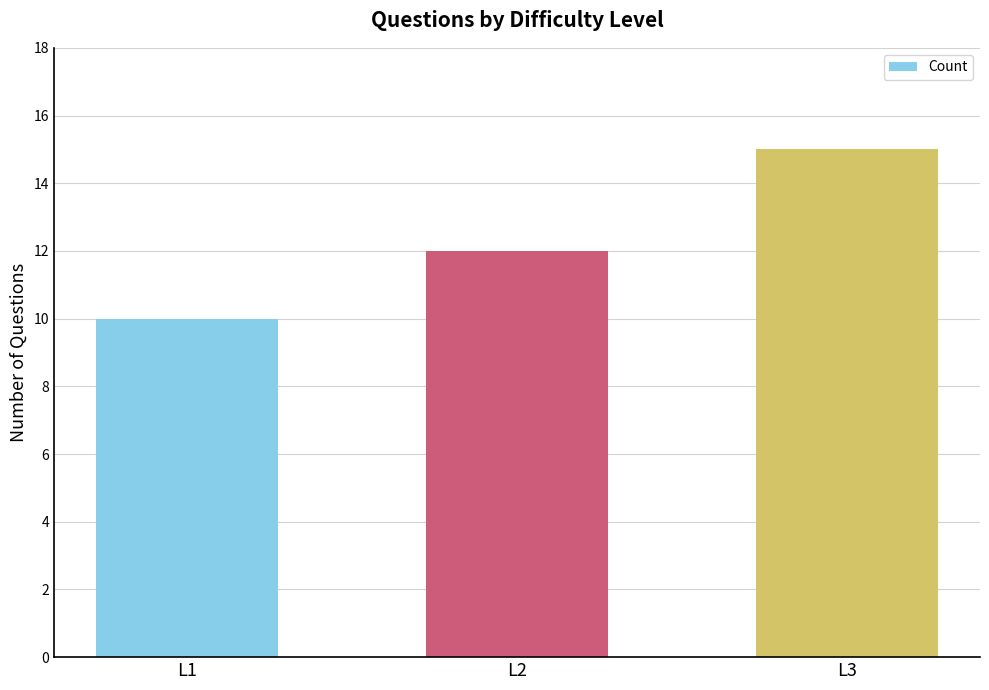

The value at L3 is 15. True or false?

True